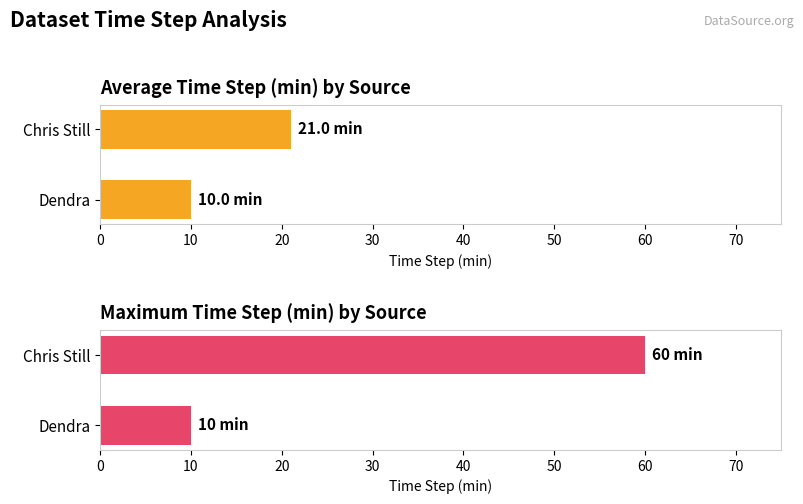

The value of Maximum time step (min) at Dendra is 10. True or false?

True